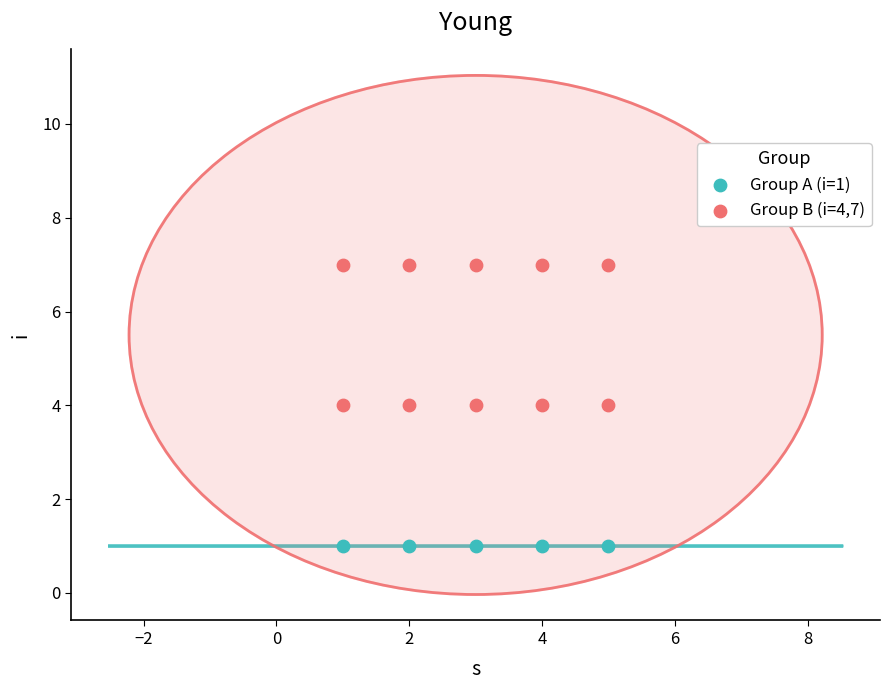

What are all the series names shown in the legend?

Group A (i=1), Group B (i=4,7)